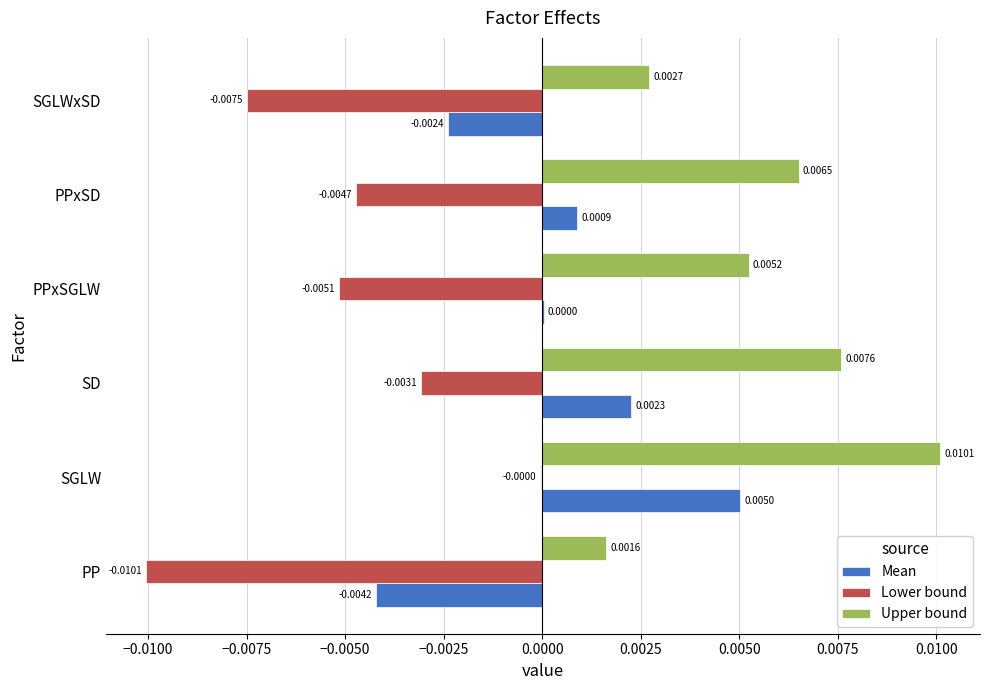

At which category is the sum across all series the highest?

SGLW